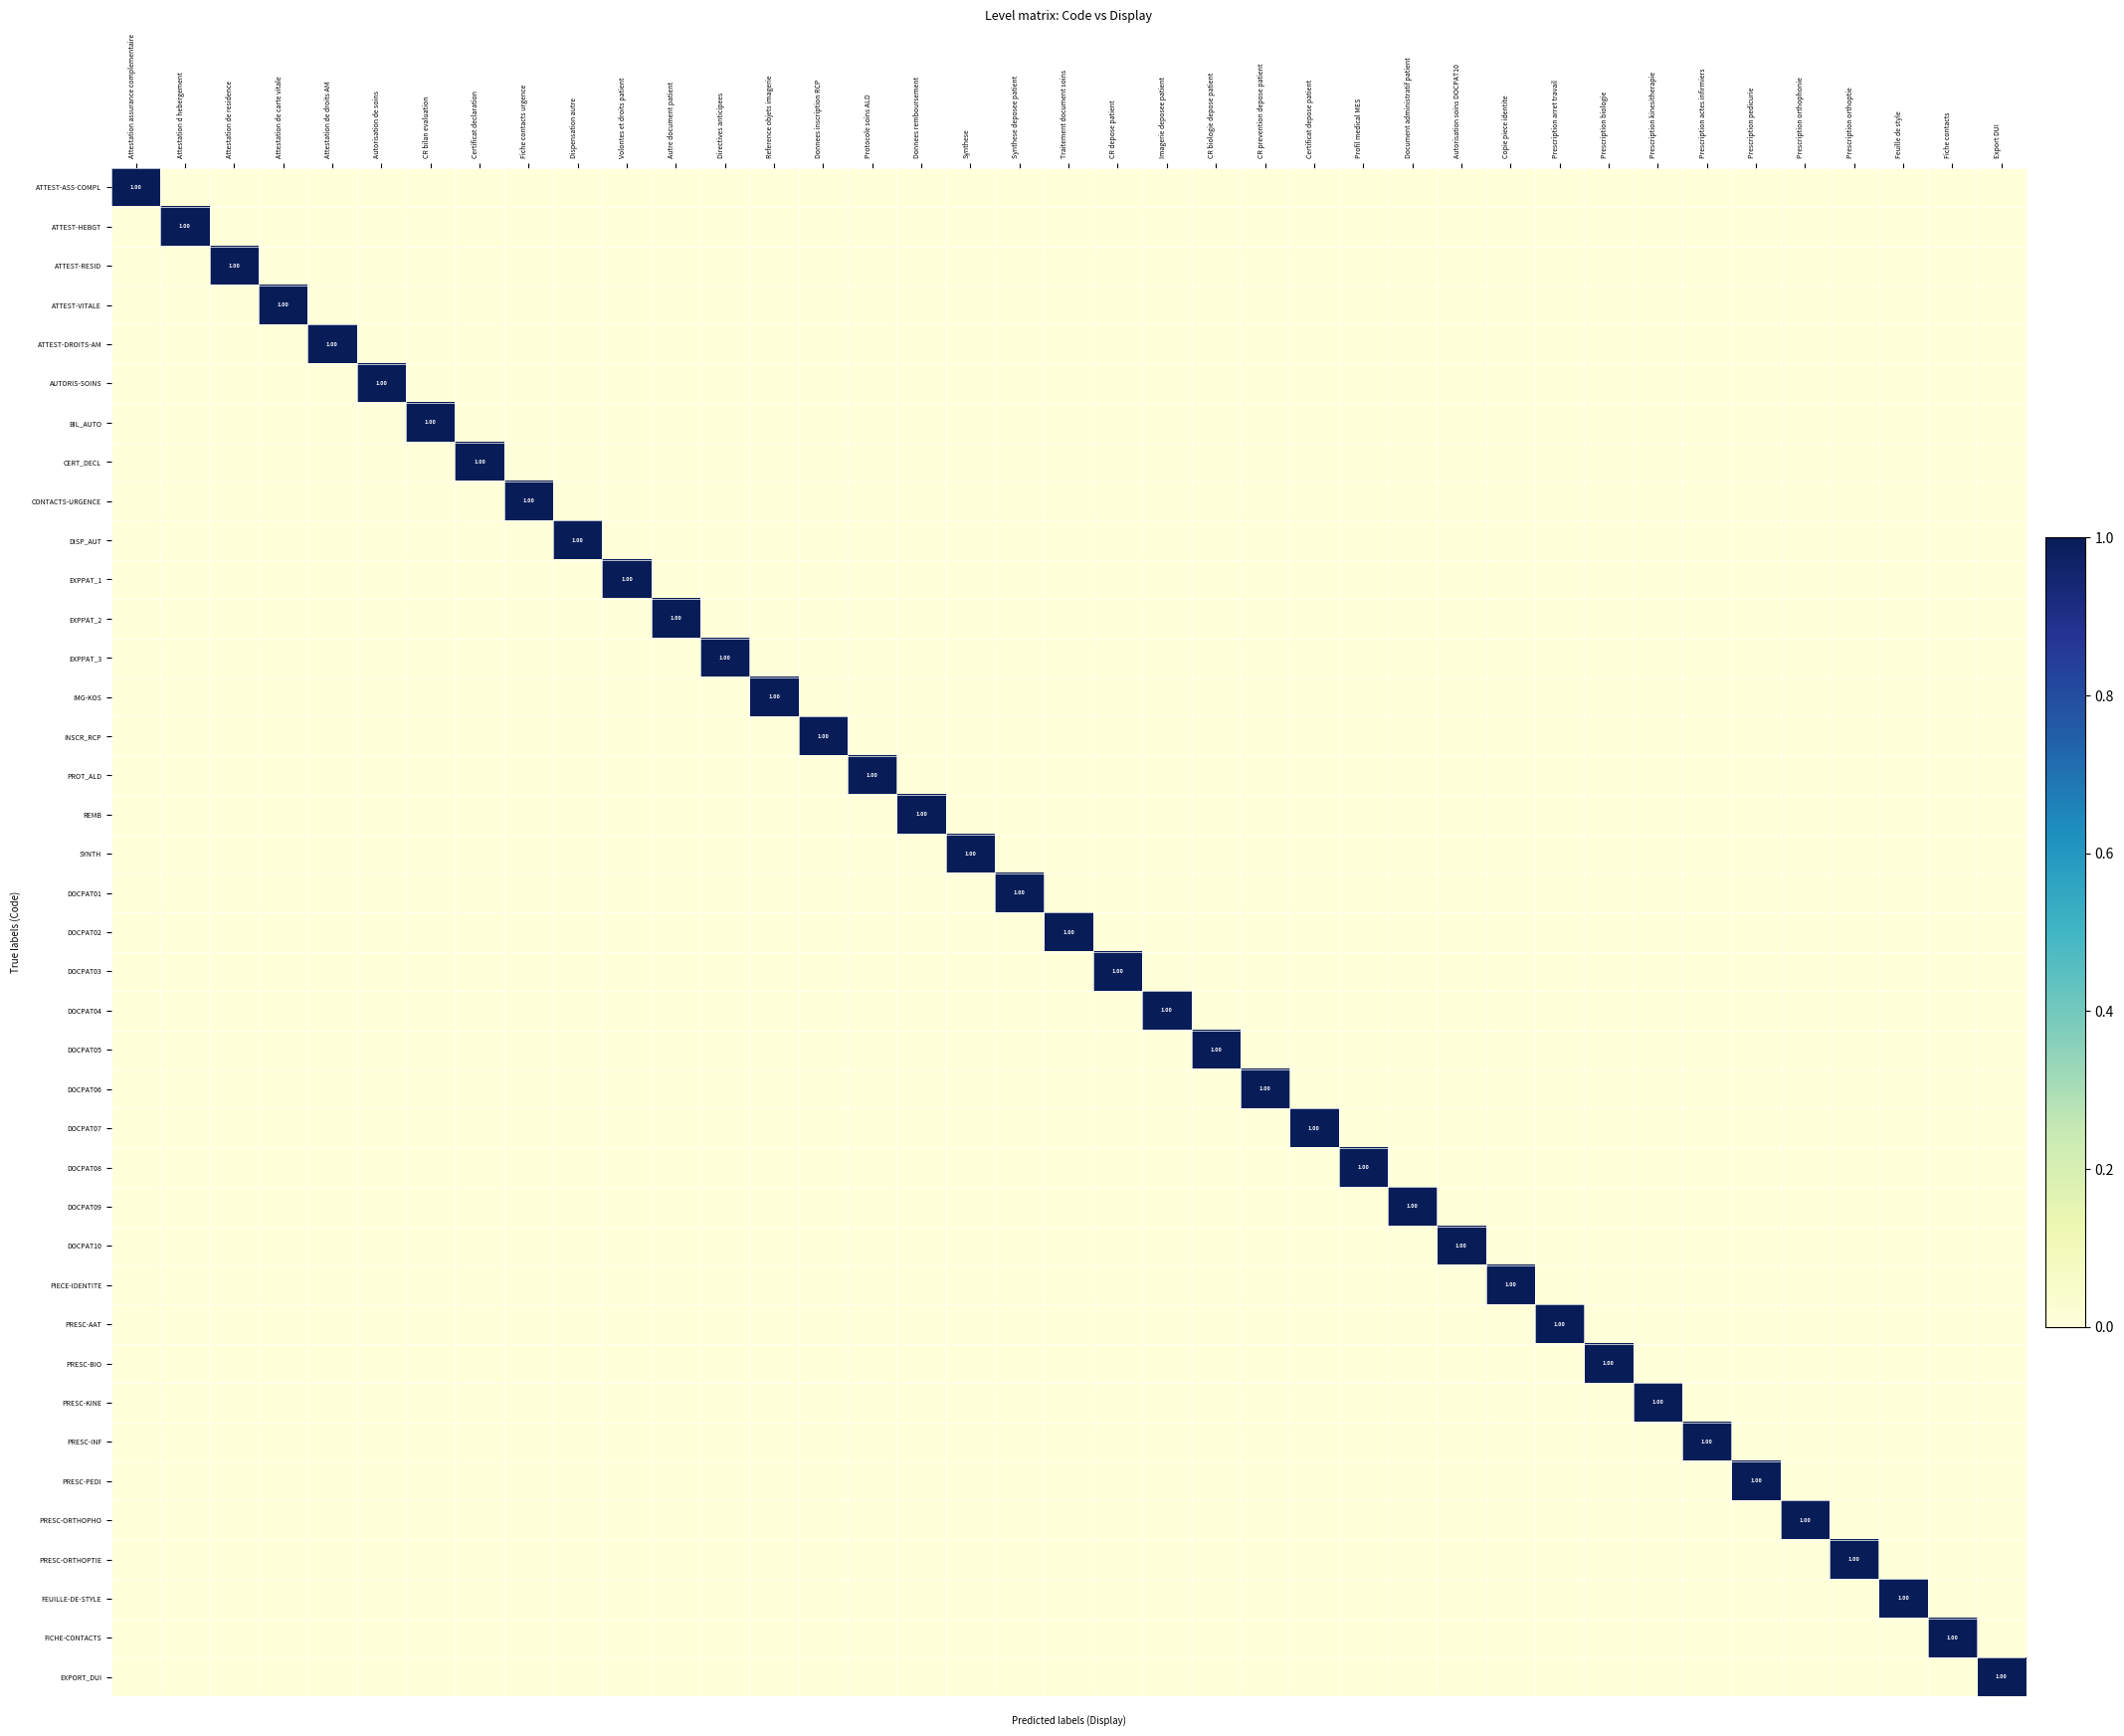

How many DOCPAT05 values are between 0 and 1?

39